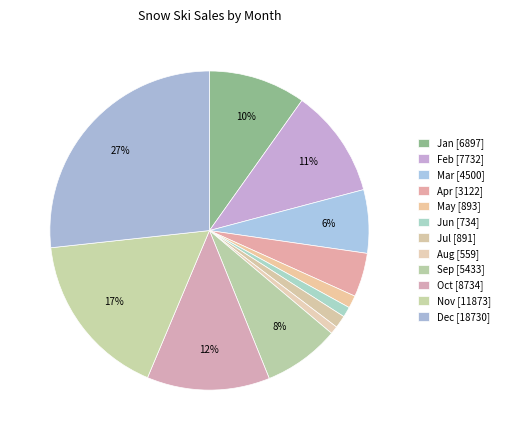

How many segments does this pie chart have?

12